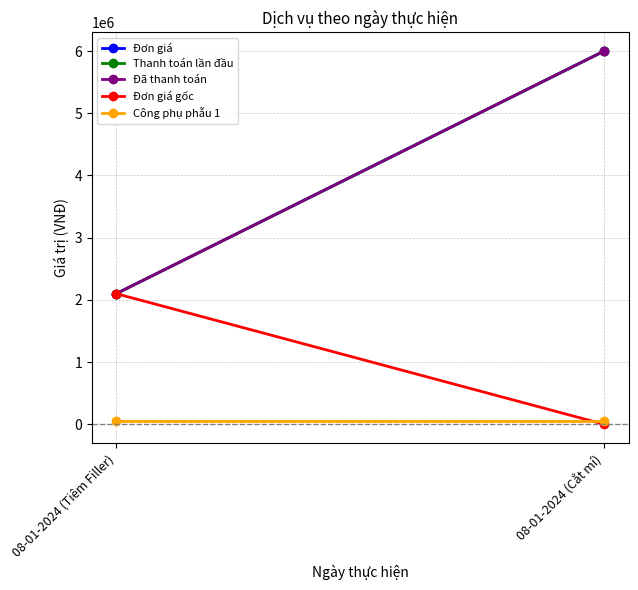

Which category has the lowest value in the Đã thanh toán series?

08-01-2024 (Tiêm Filler)